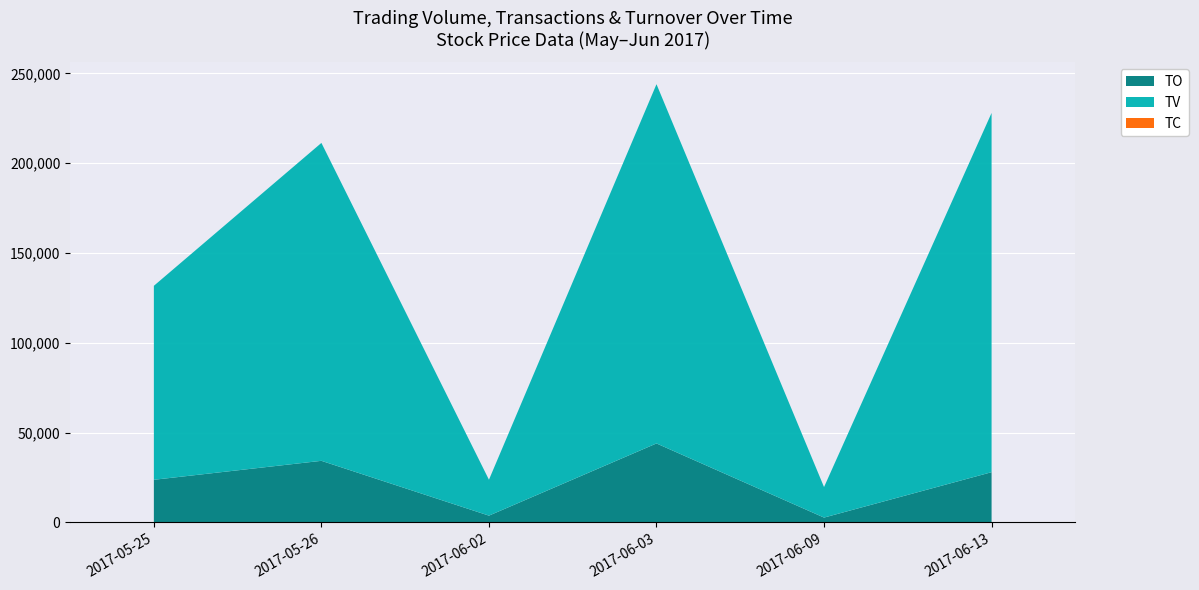

Reading left to right, extract all data points from this chart.

TO: 23760	34320	3800	44000	2720	28000
TV: 108000	177000	20000	200000	17000	200000
TC: 1	2	1	2	1	1